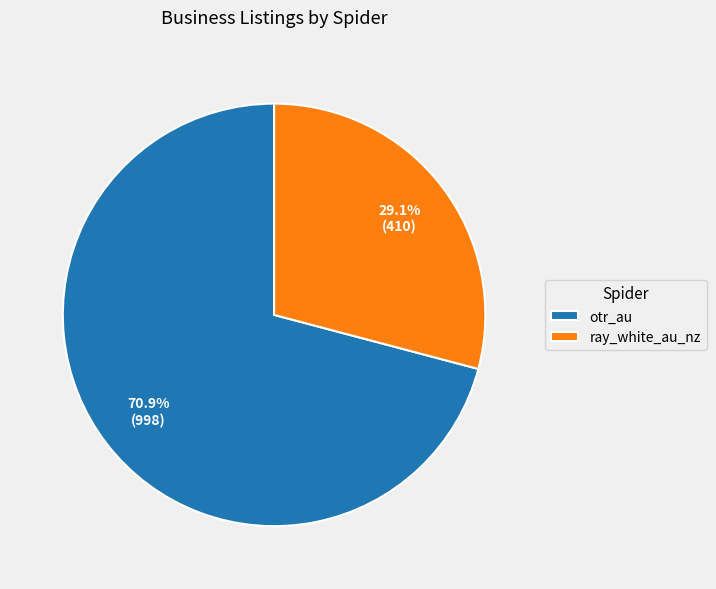

Approximately how many times larger is the value at ray_white_au_nz compared to otr_au?

0.4